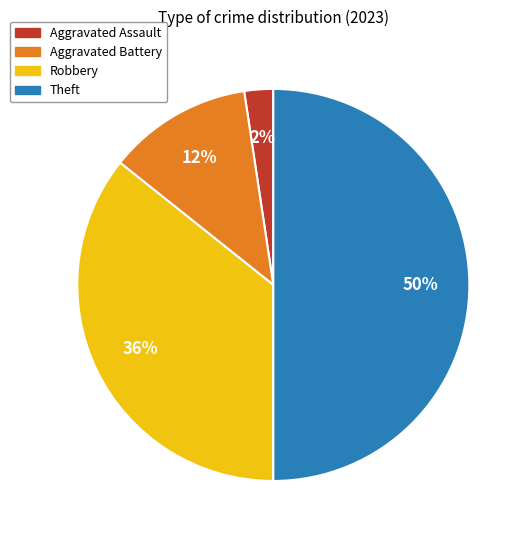

How many slices are in this pie chart?

4